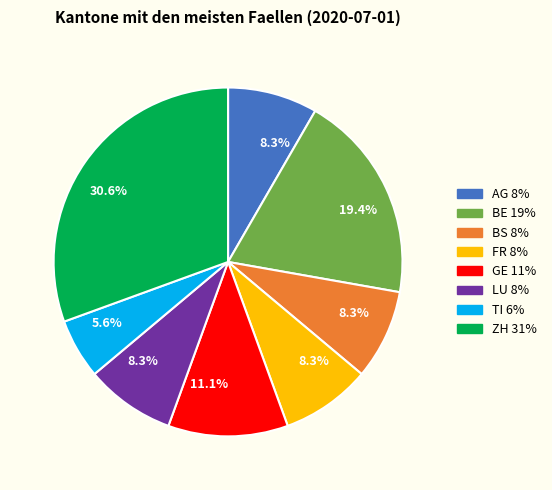

Does any single category account for the majority?

No